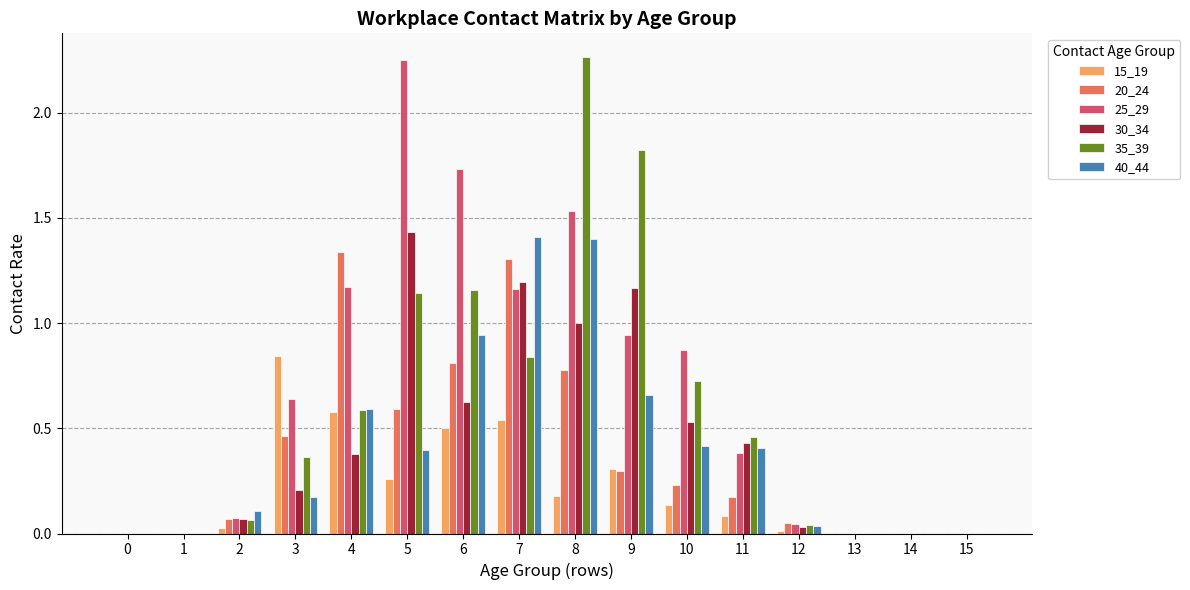

True or false: 35_39 has a value of 0.0 at 15.

True